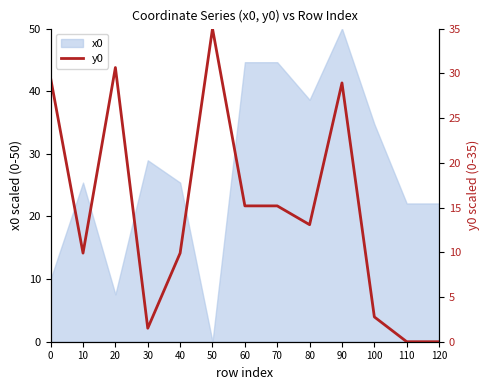

The value of x0 at 80 is 38.6. True or false?

True